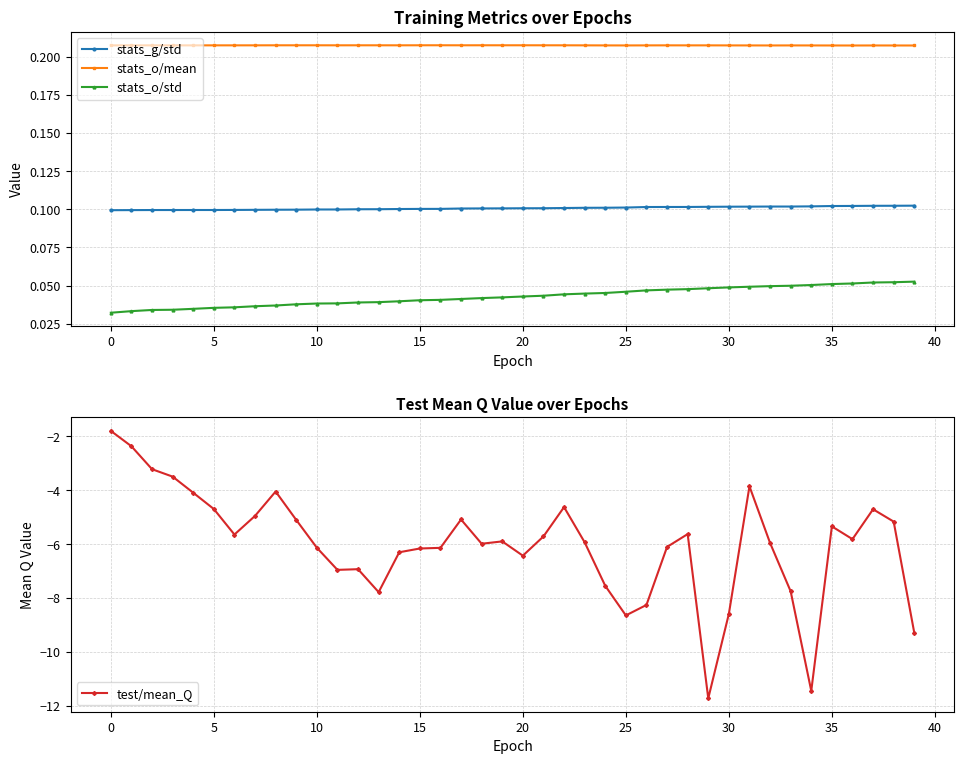

How many data points in test/mean_Q are above -5?

11